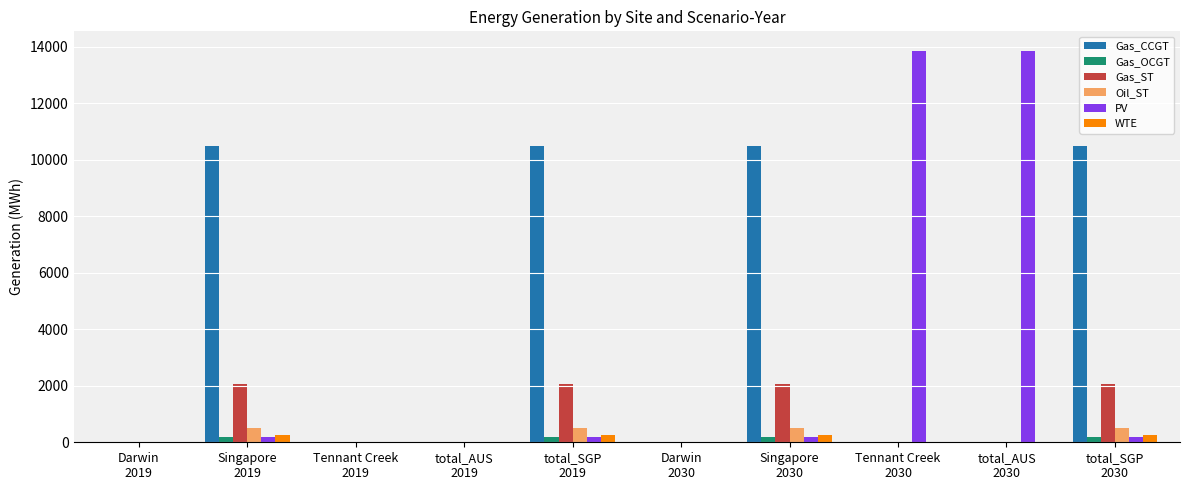

Which series has the largest total across all categories?

Gas_CCGT